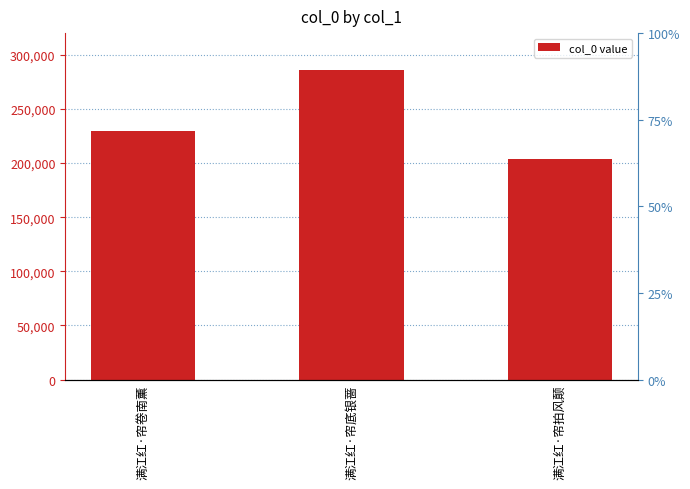

Does the chart contain any negative values?

No